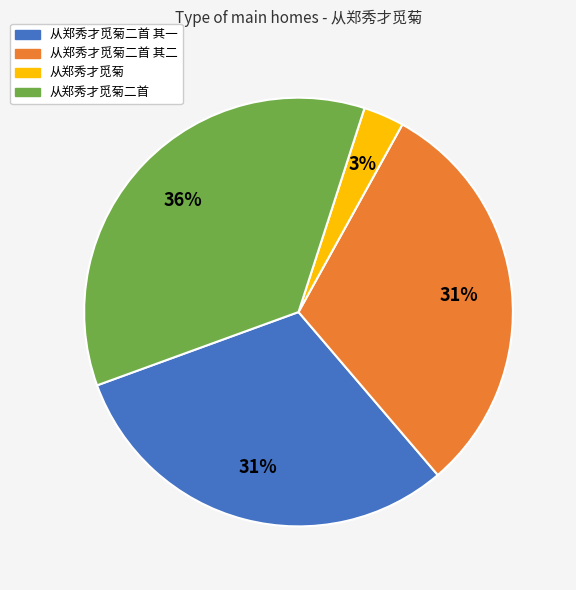

Is there any slice that represents more than half of the pie?

No